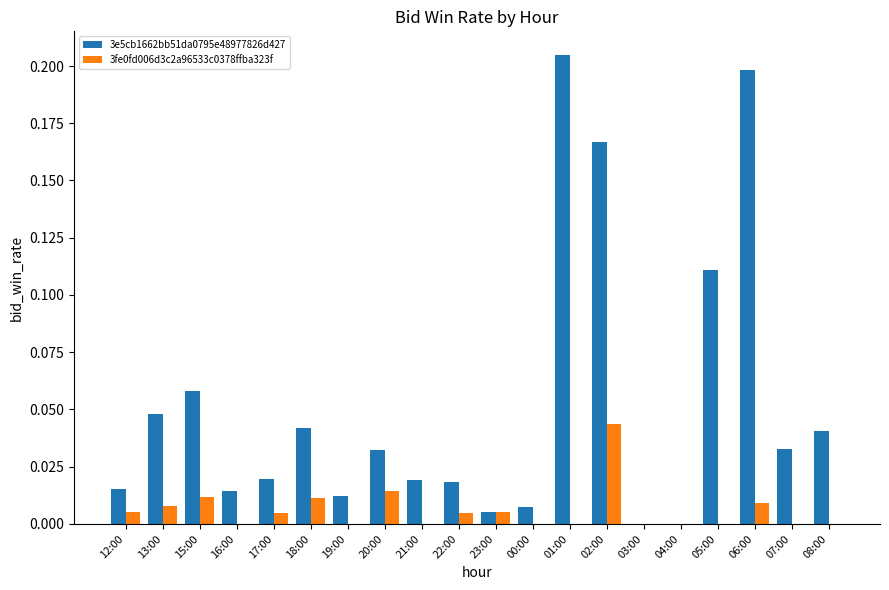

Which series has the widest spread of values?

3e5cb1662bb51da0795e48977826d427